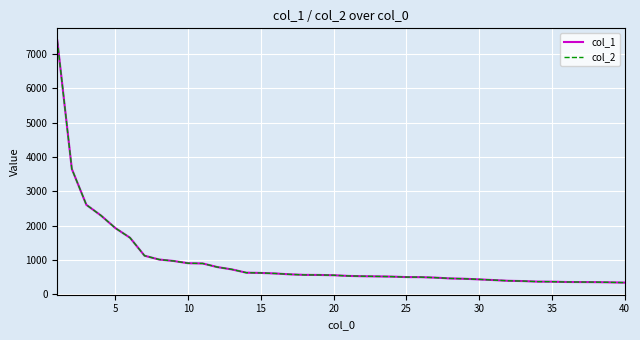

True or false: col_2 and col_1 cross at least once.

False